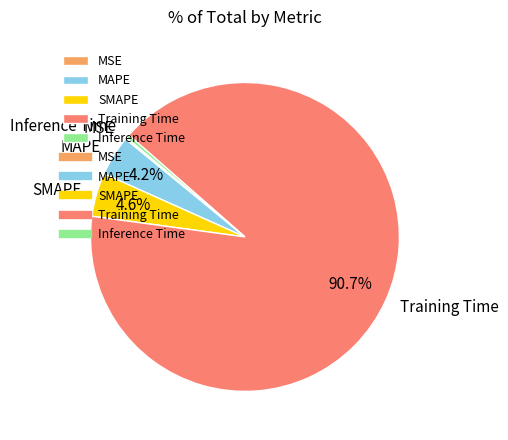

Which has a higher value, Training Time or Inference Time?

Training Time